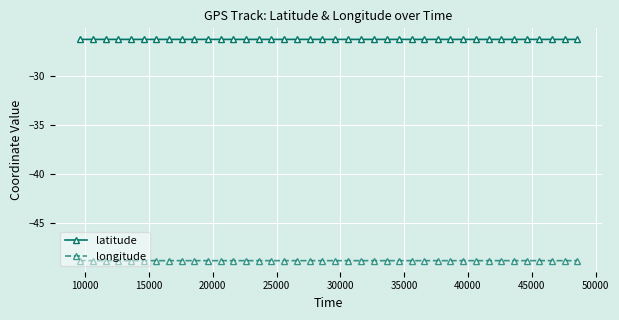

What is the value of the longitude point at the 38th from the left?

-48.8